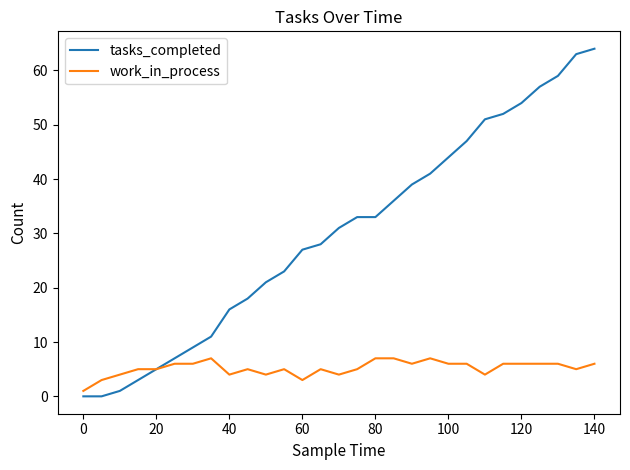

Reading left to right, transcribe all the data shown in this chart.

tasks_completed: 0	0	1	3	5	7	9	11	16	18	21	23	27	28	31	33	33	36	39	41	44	47	51	52	54	57	59	63	64
work_in_process: 1	3	4	5	5	6	6	7	4	5	4	5	3	5	4	5	7	7	6	7	6	6	4	6	6	6	6	5	6